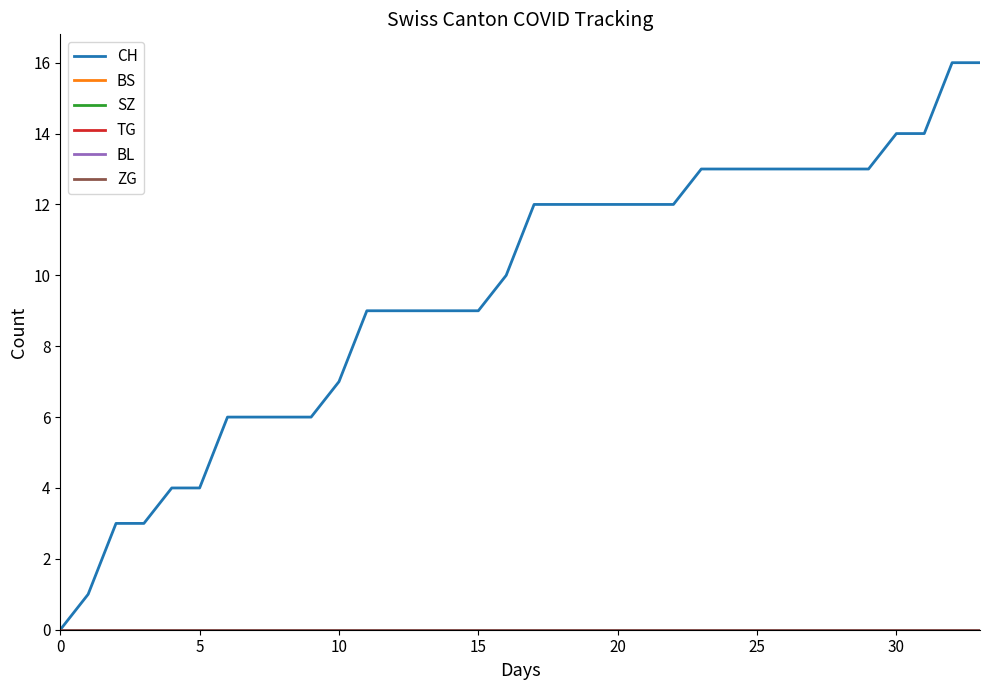

What is the difference between the second highest and second lowest values in the CH series?

15